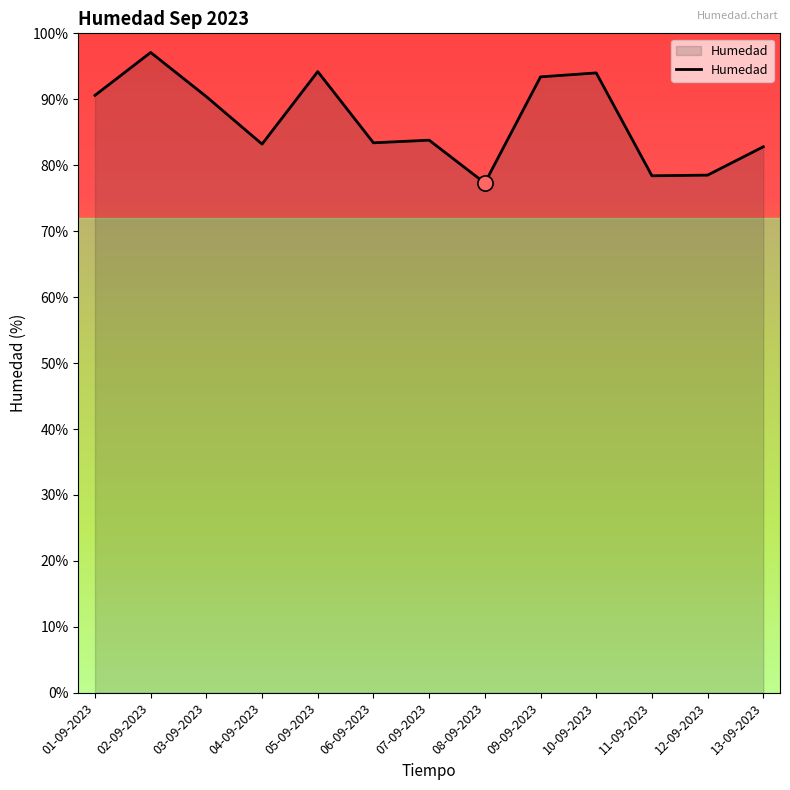

What is the change in value from 07-09-2023 to 10-09-2023?

+10.2